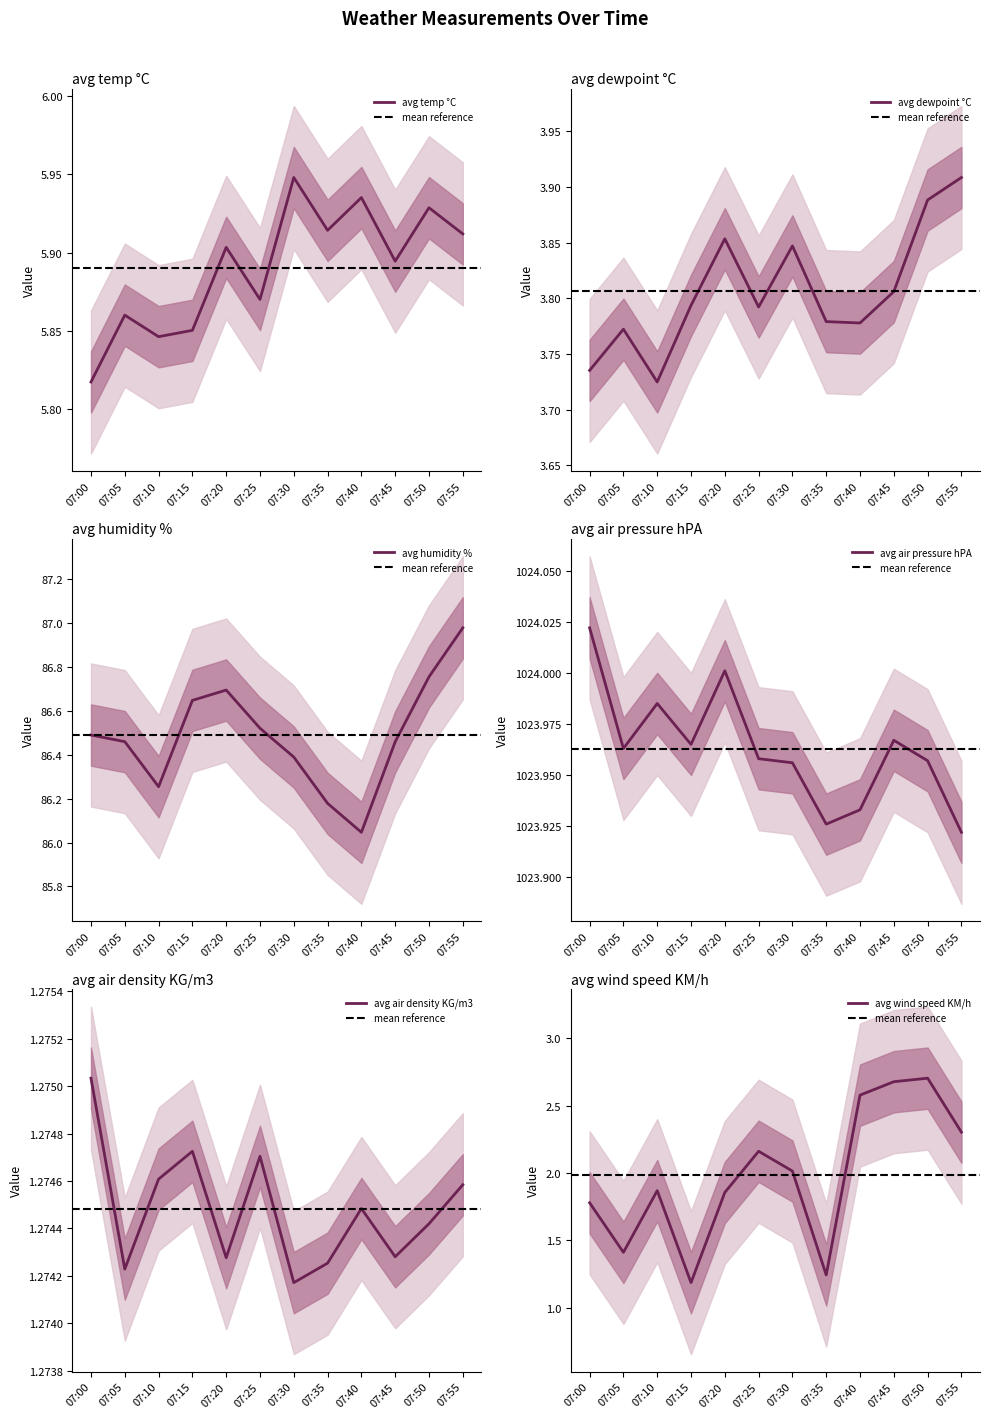

The avg wind speed KM/h series shows 3.9 at 07:50. True or false?

False